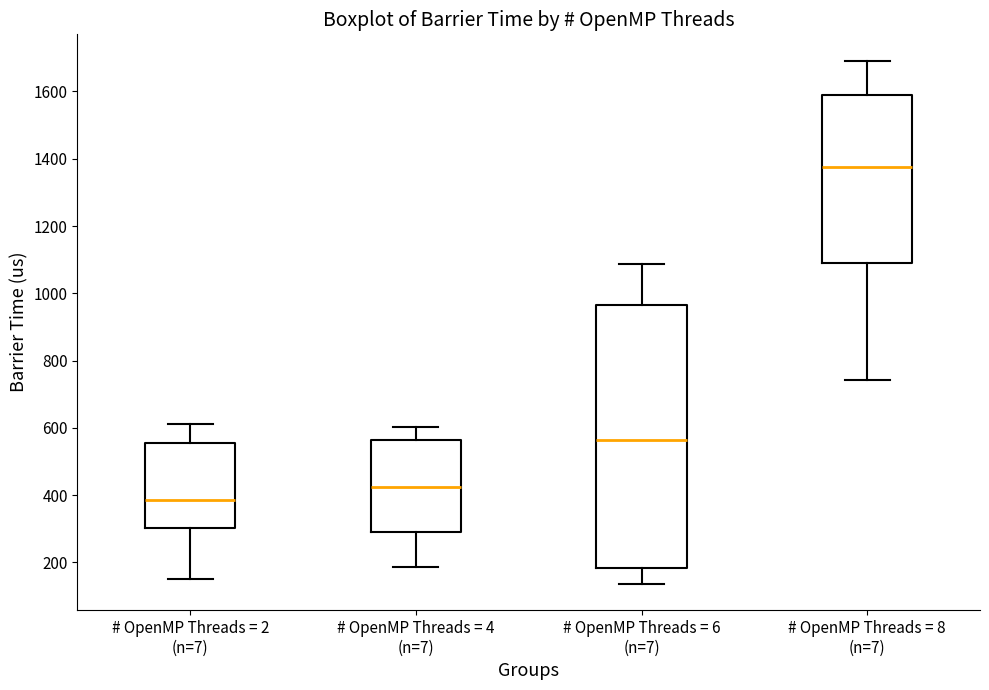

Which box's median line is the lowest?

# OpenMP Threads = 2 (n=7)